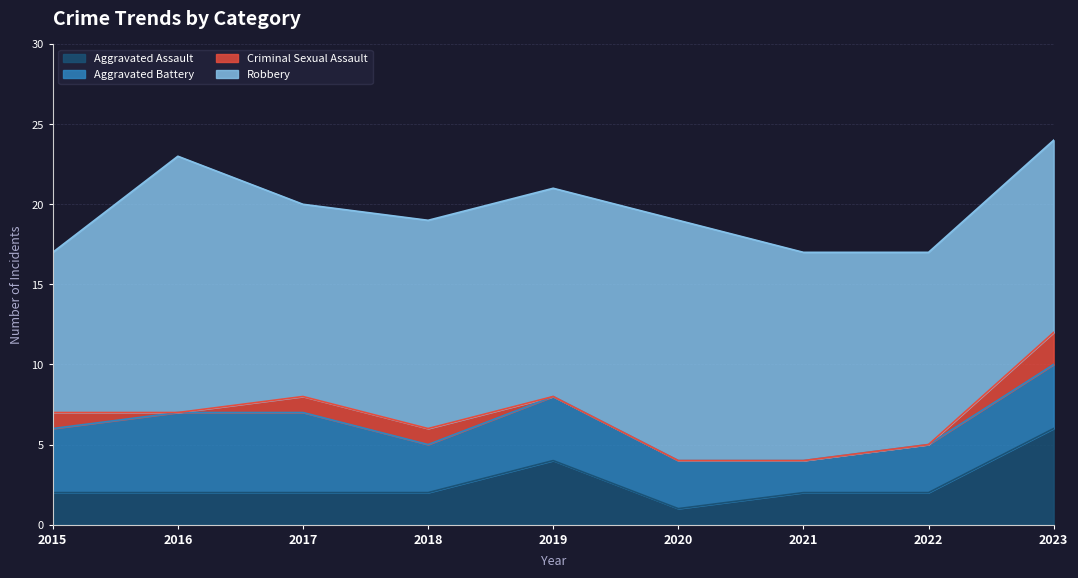

True or false: Aggravated Assault and Criminal Sexual Assault intersect in this chart.

False